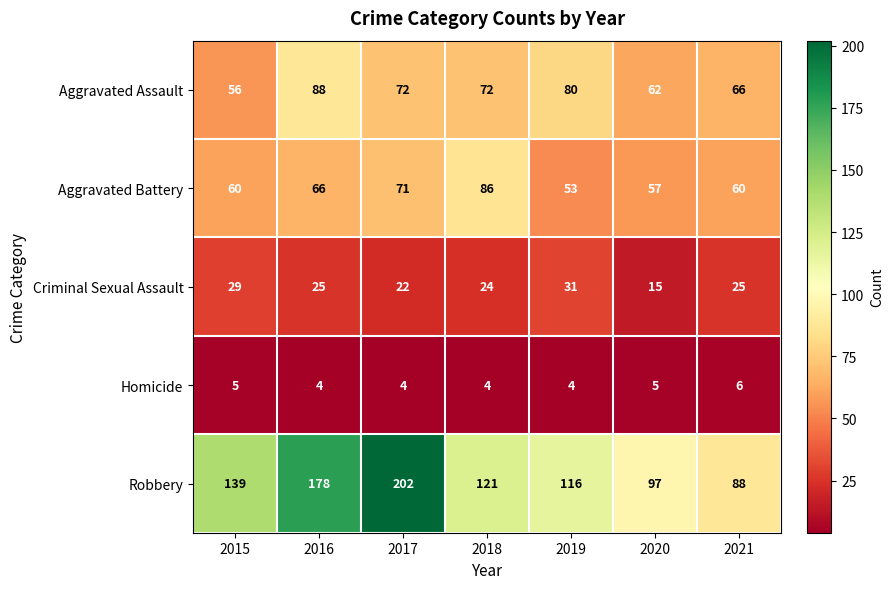

What is the sum of all Criminal Sexual Assault values?

171